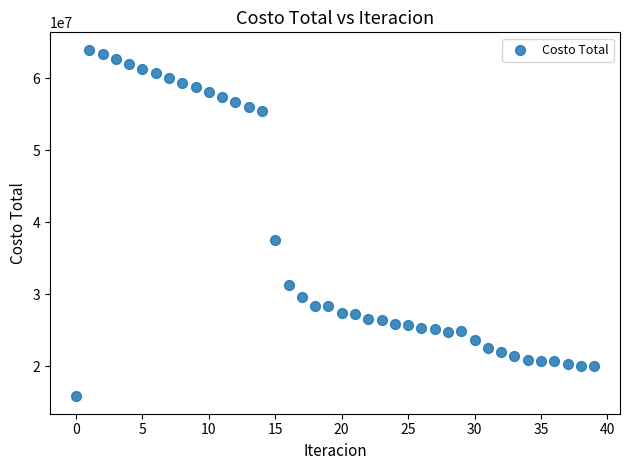

What Y value in the scatter plot is closest to 39881815?

37456161.9